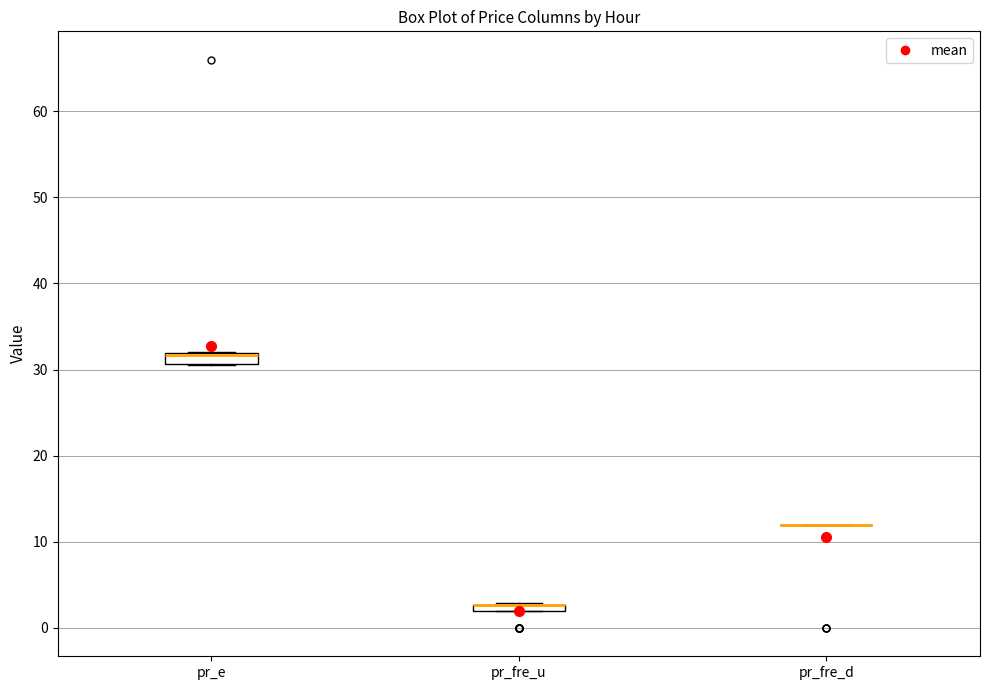

Where is the lower edge of the box for pr_e on the y-axis? The values are not printed on the chart, so give them approximately, as read against the axis.

31